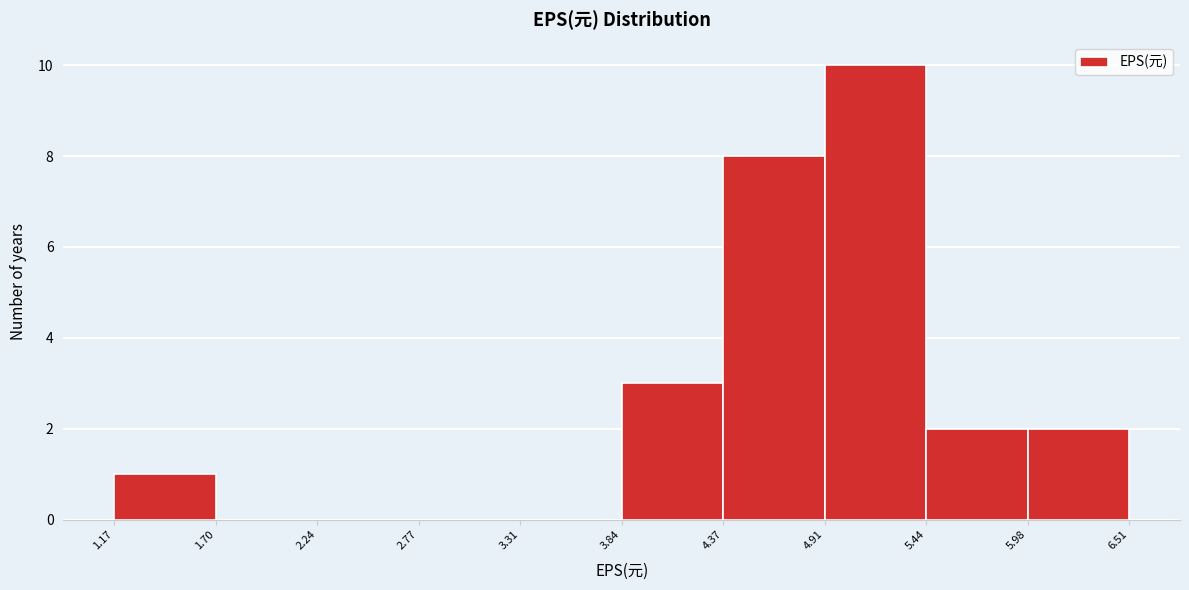

What is the height of the bar covering 5.44 to 5.98 on the x-axis? The values are not printed on the chart, so give them approximately, as read against the axis.

2